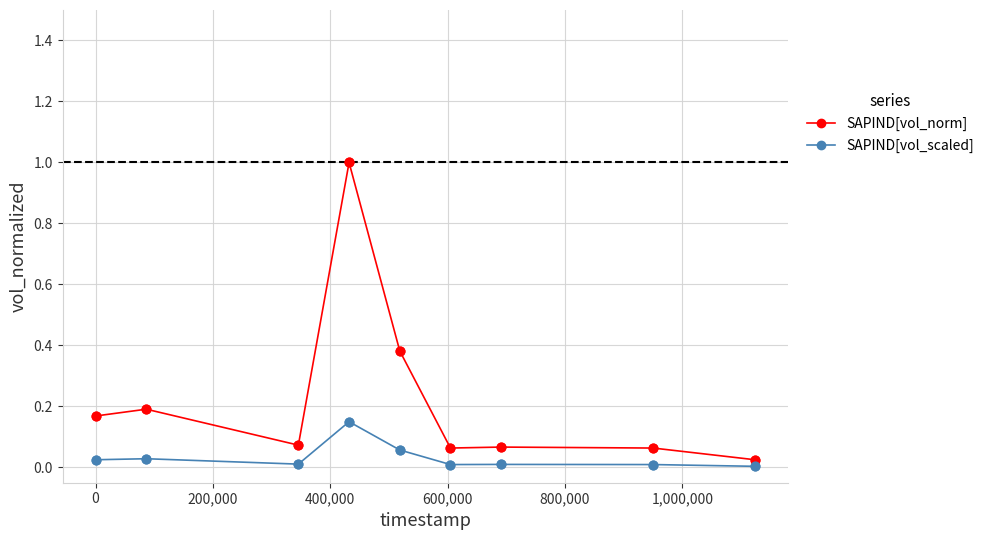

Which series has the largest range (max minus min)?

SAPIND[vol_norm]